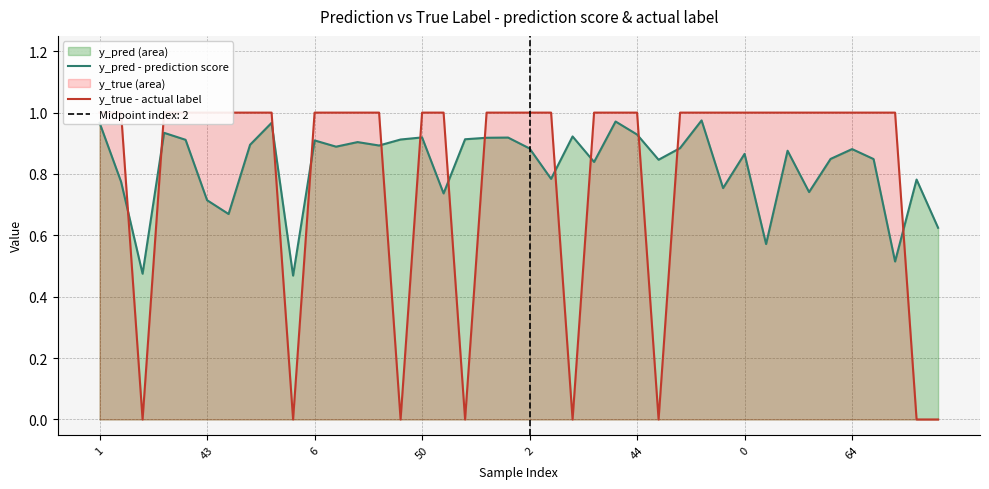

True or false: y_true - actual label has more than 0 interior local peaks.

False